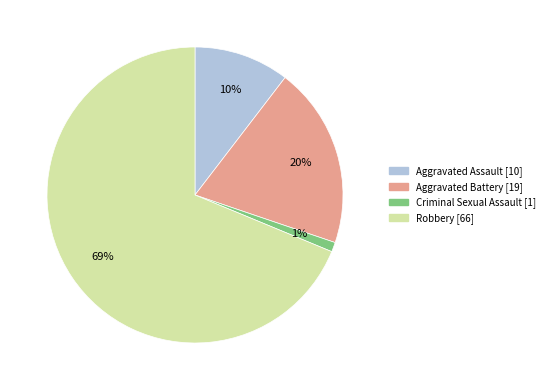

To the nearest percent, what is the difference between the largest and smallest slice percentages?

68%